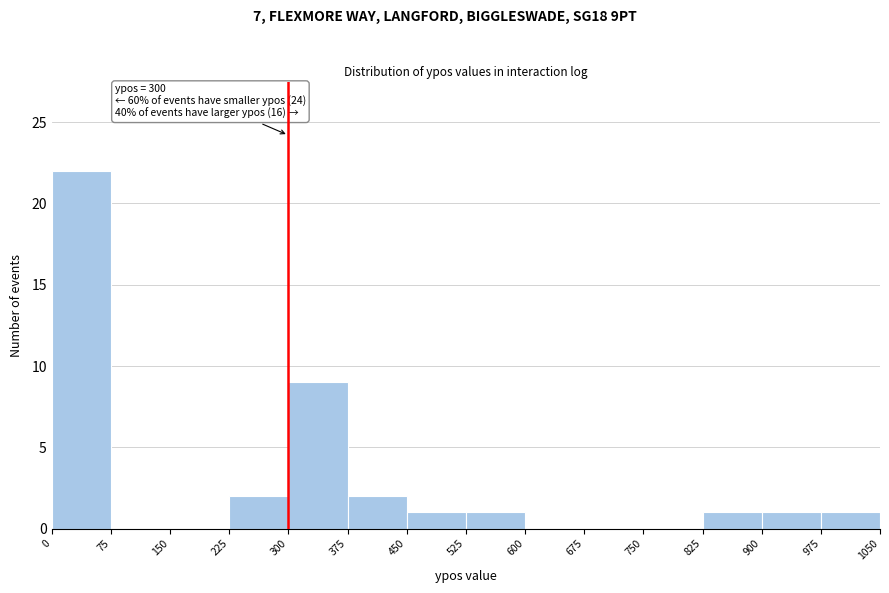

Over which range of the x-axis is the bar tallest?

0 to 75